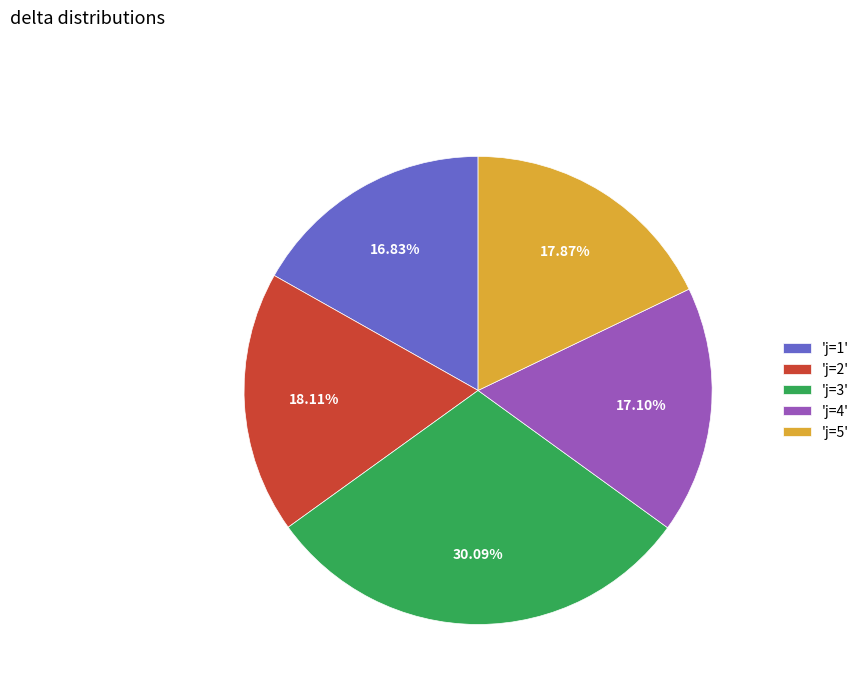

Does any single category account for the majority?

No